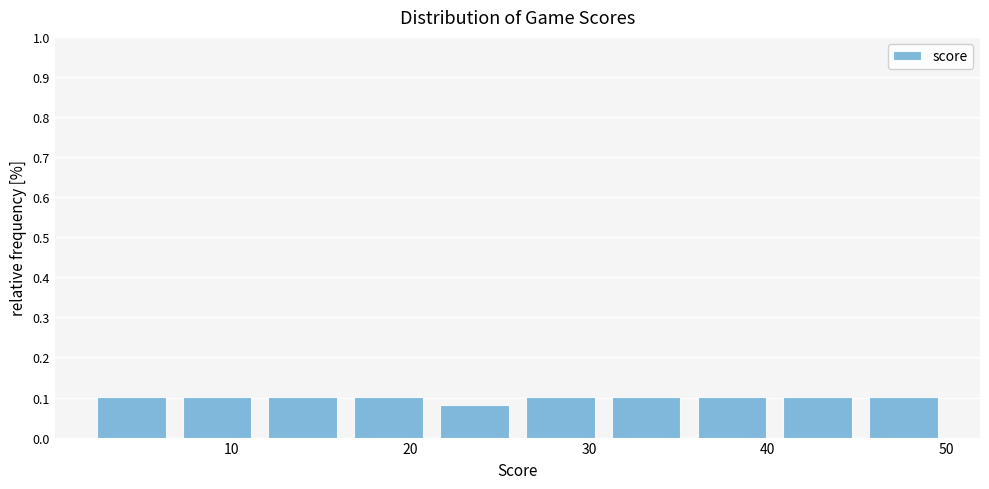

Reading left to right, list every bar in this chart as the range it spans on the x-axis followed by its height. Neither the bar edges nor the heights are printed on the chart, so give them approximately, as read against the axes.

2.0 to 6.8: 0.10
6.8 to 11.6: 0.10
11.6 to 16.4: 0.10
16.4 to 21.2: 0.10
21.2 to 26.0: 0.08
26.0 to 30.8: 0.10
30.8 to 35.6: 0.10
35.6 to 40.4: 0.10
40.4 to 45.2: 0.10
45.2 to 50.0: 0.10